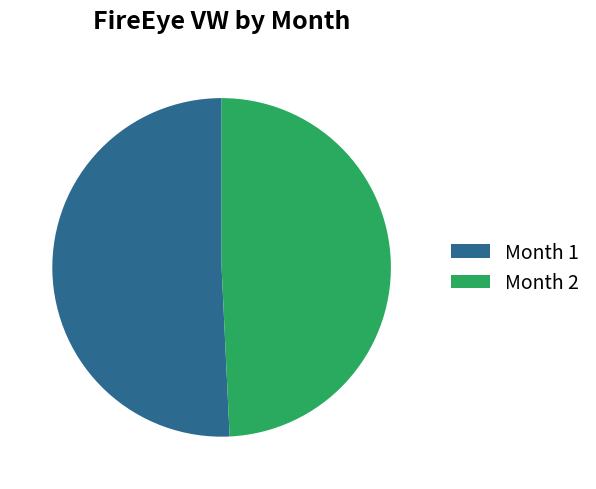

Between Month 1 and Month 2, which is larger?

Month 1